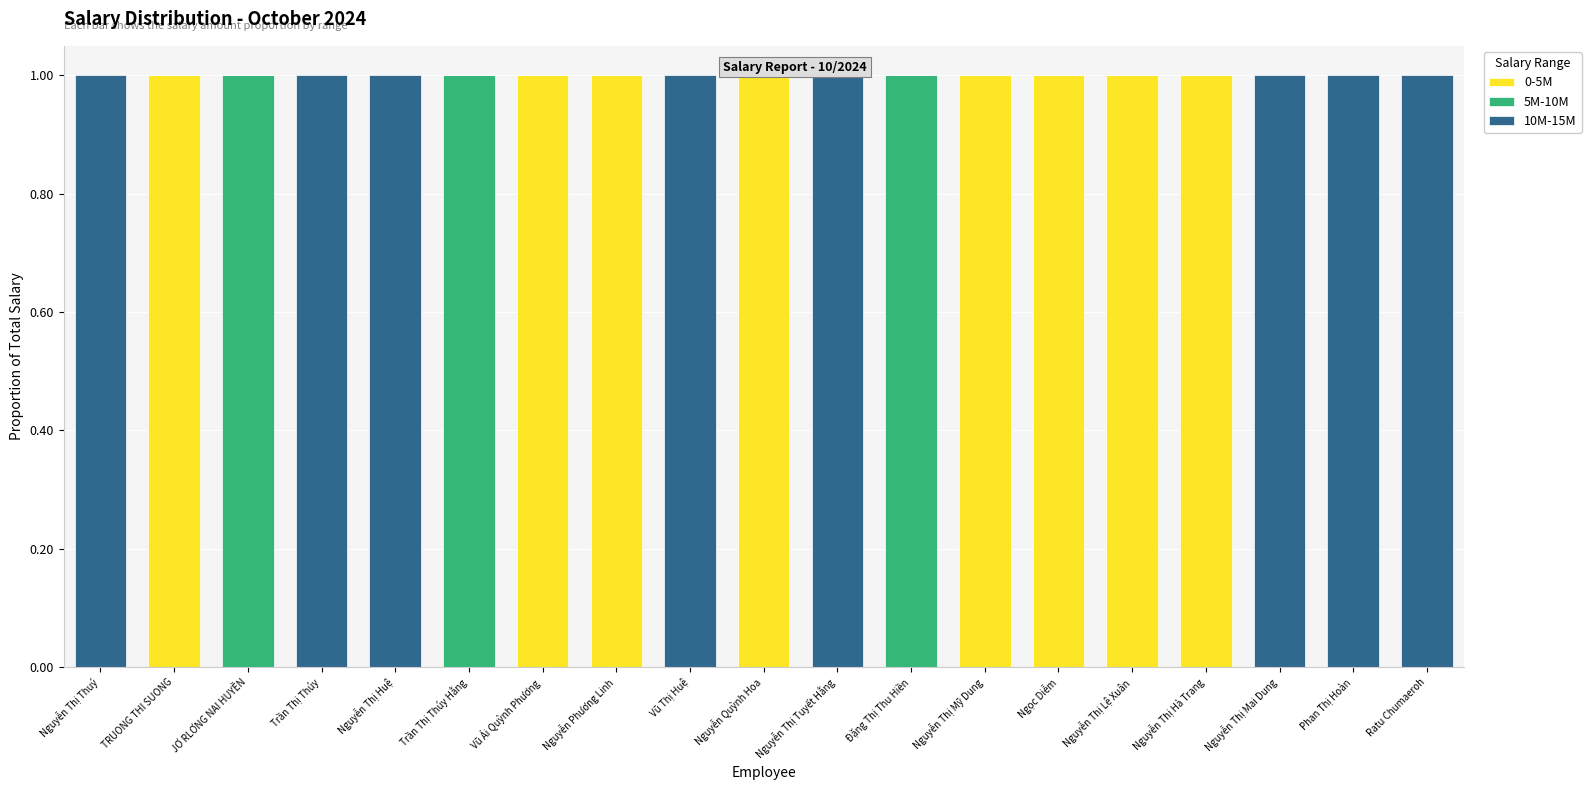

Which has a higher value, Ratu Chumaeroh or Nguyễn Thị Lệ Xuân?

Nguyễn Thị Lệ Xuân